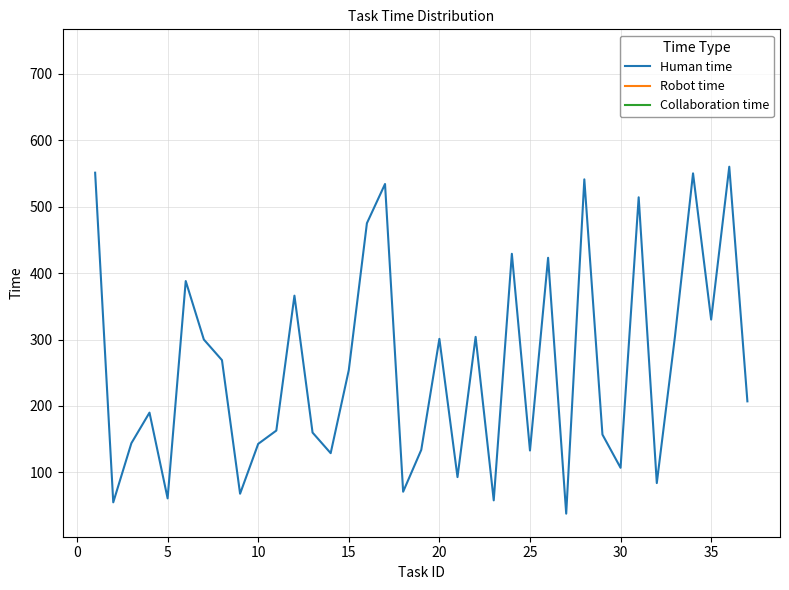

What is the lowest value of the Human time series?

38